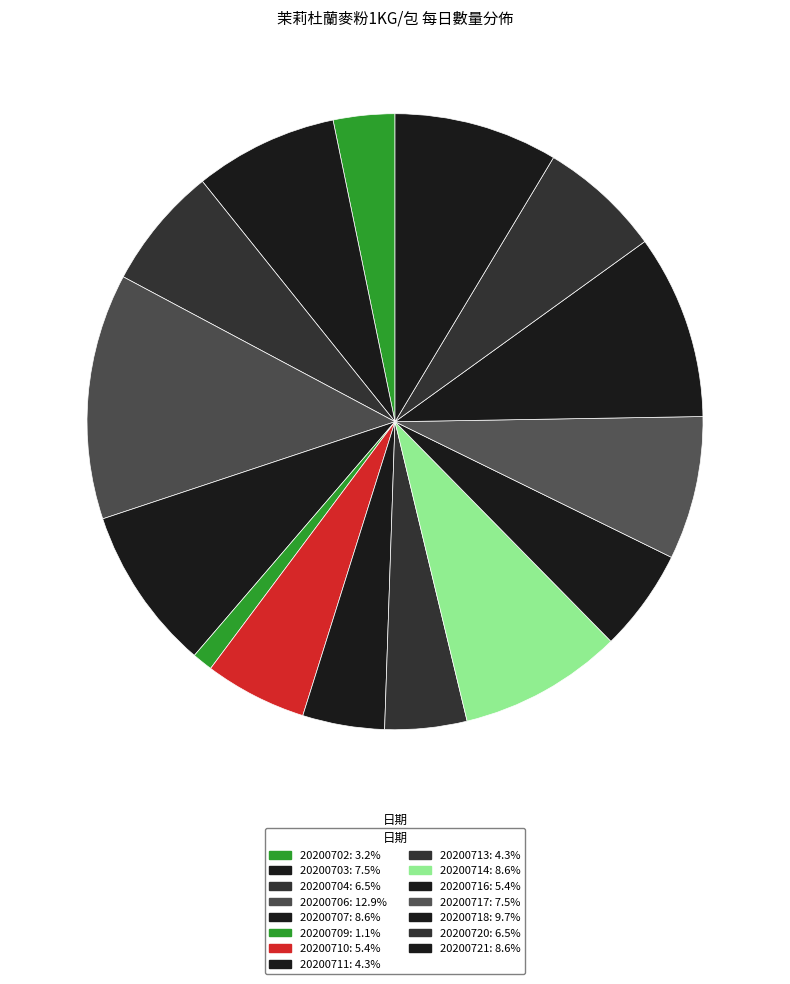

How many slices are in this pie chart?

15